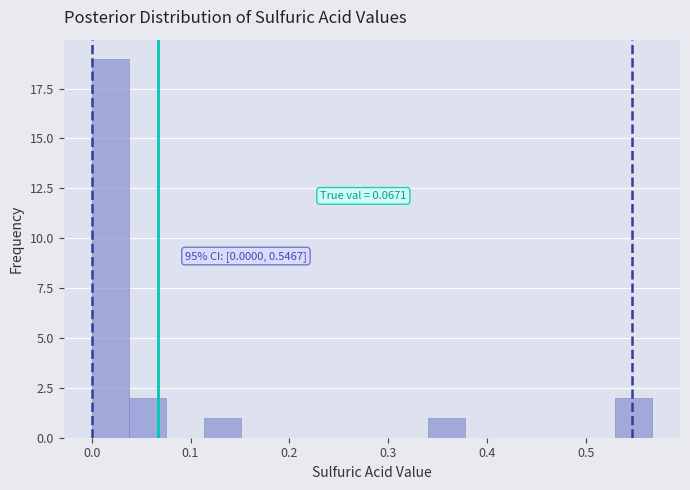

Around what value on the x-axis is the tallest bar? Give the approximate position of its centre, as read against the axis.

0.02